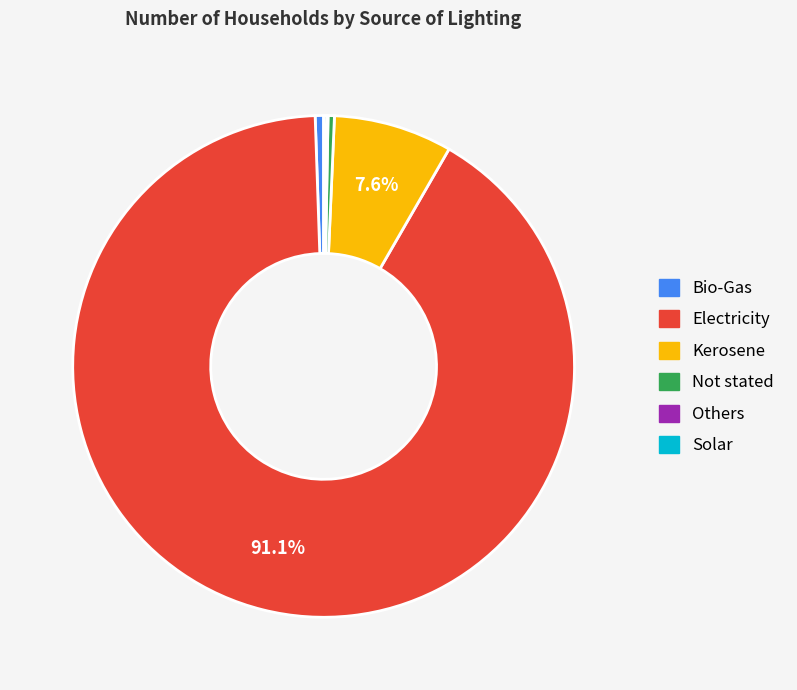

Which slice is the largest?

Electricity